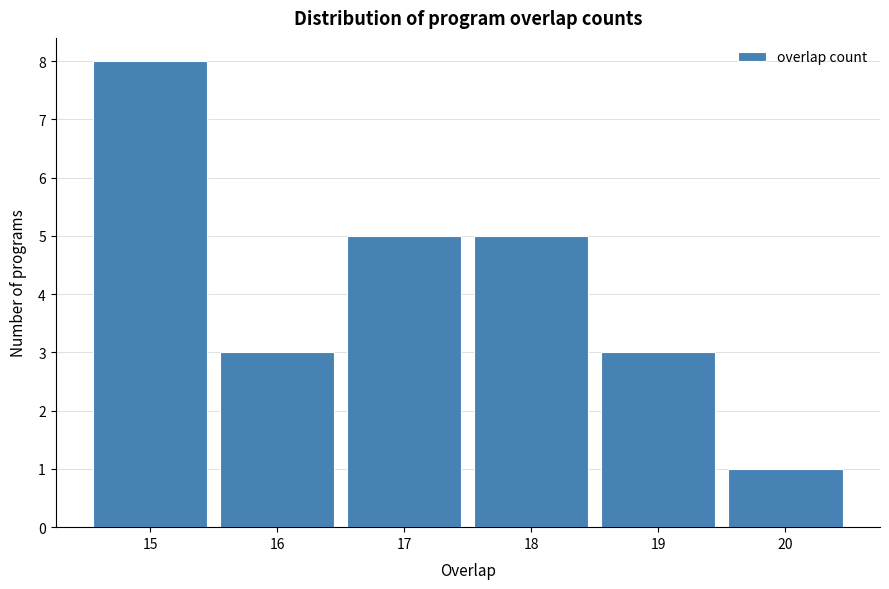

Reading left to right, list every bar in this chart as the range it spans on the x-axis followed by its height. The values are not printed on the chart, so give them approximately, as read against the axis.

14.5 to 15.5: 8
15.5 to 16.5: 3
16.5 to 17.5: 5
17.5 to 18.5: 5
18.5 to 19.5: 3
19.5 to 20.5: 1